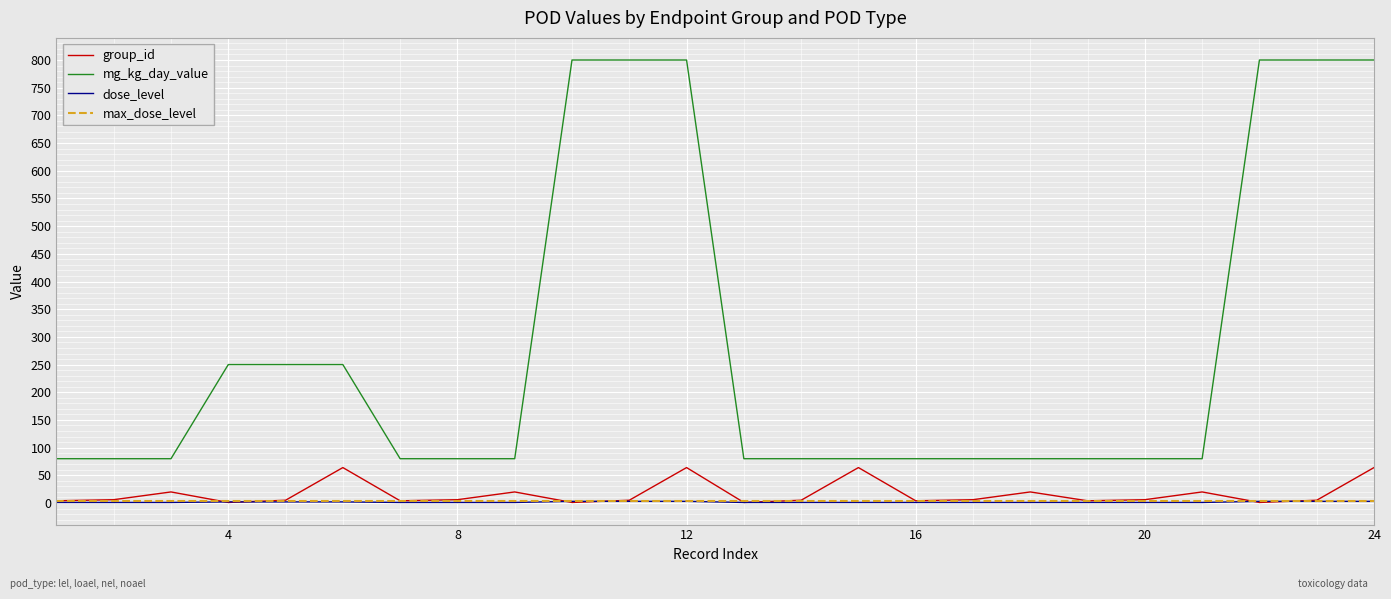

How many lines are shown in the chart?

4